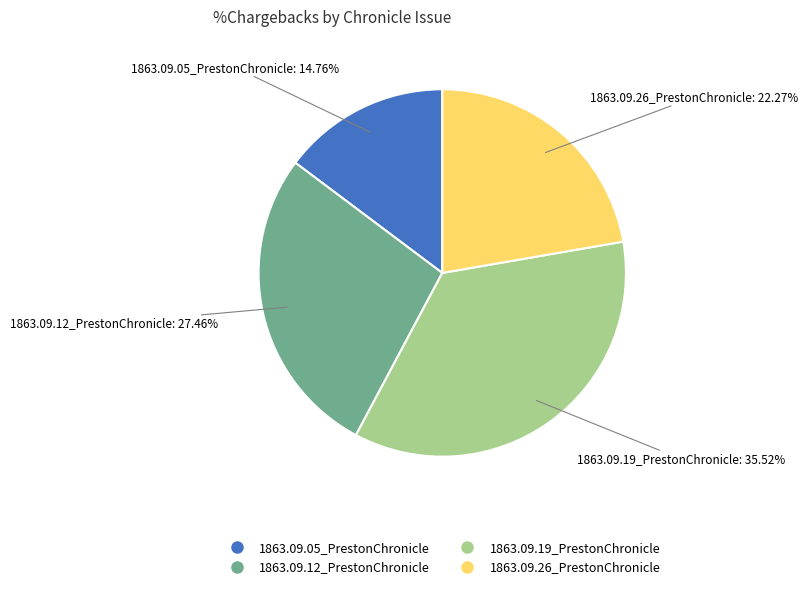

Which slice is the largest?

1863.09.19_PrestonChronicle